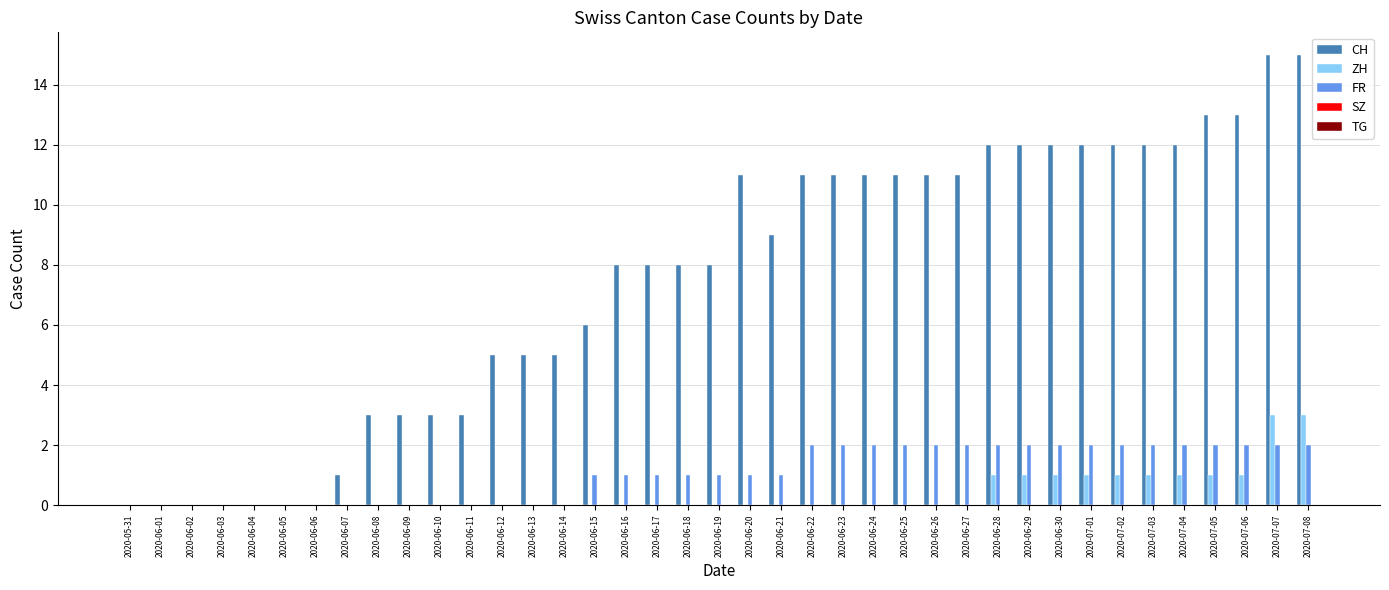

True or false: ZH has a value of 1 at 2020-06-30.

True